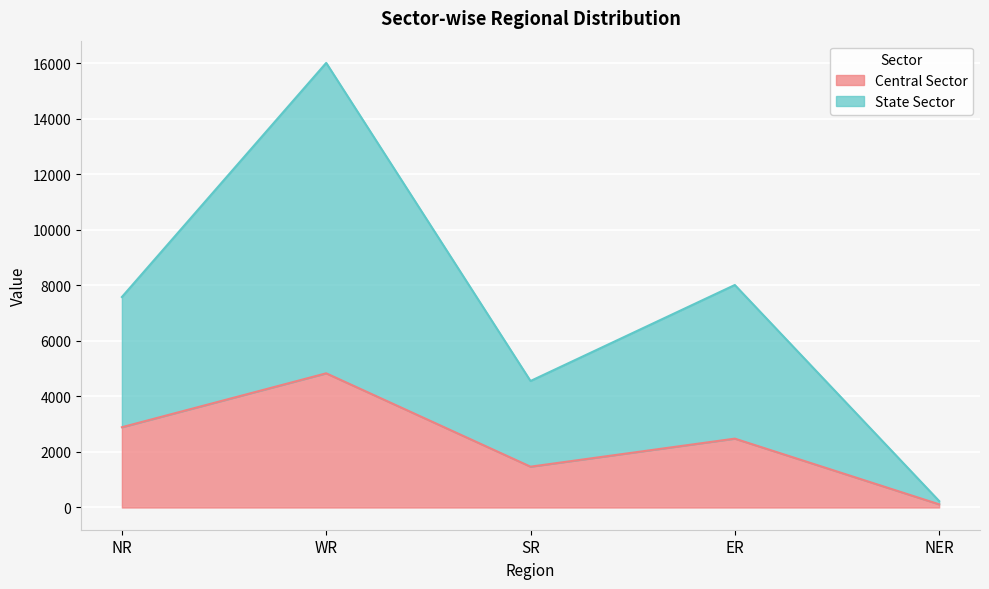

Which series has the largest range (max minus min)?

State Sector